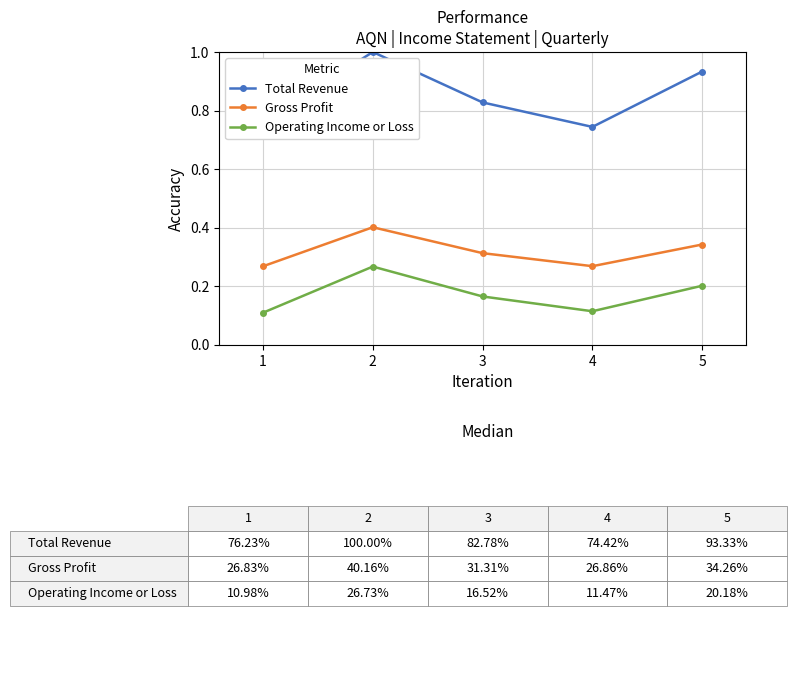

Is it true that Operating Income or Loss equals 0.1 at 2?

False